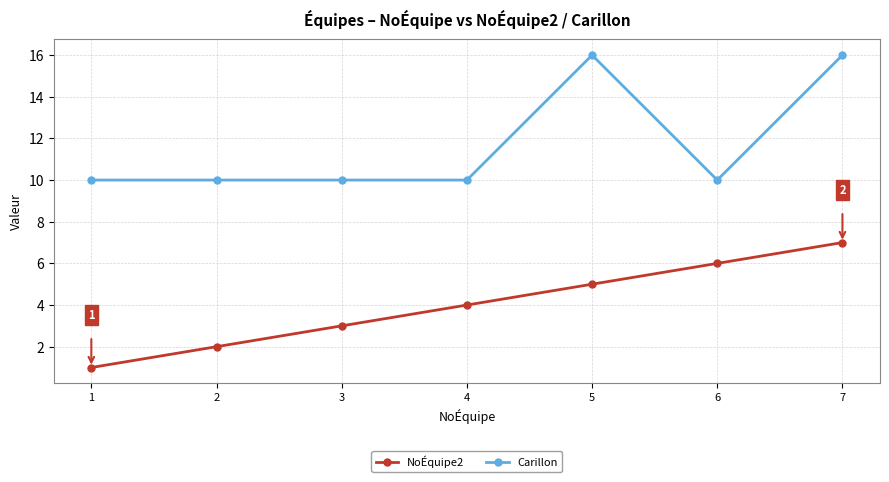

What is the greatest value displayed?

16